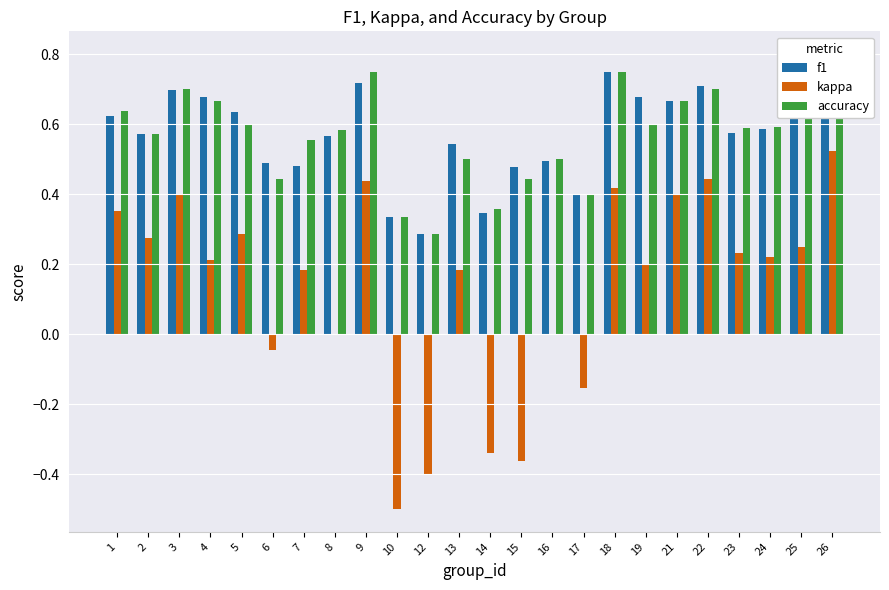

Between 3 and 18, which series saw the biggest shift?

f1